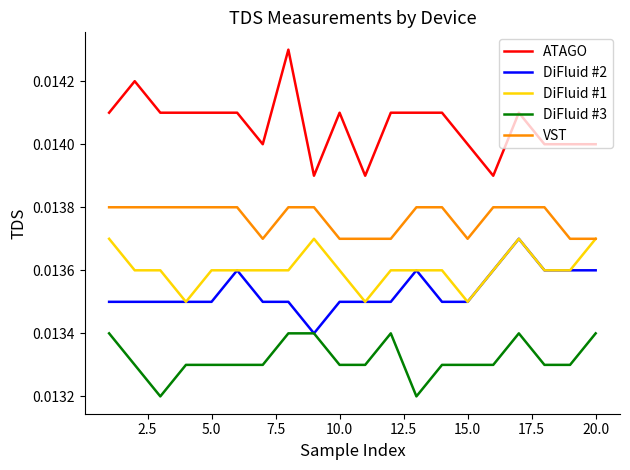

How many series are shown in this chart?

5